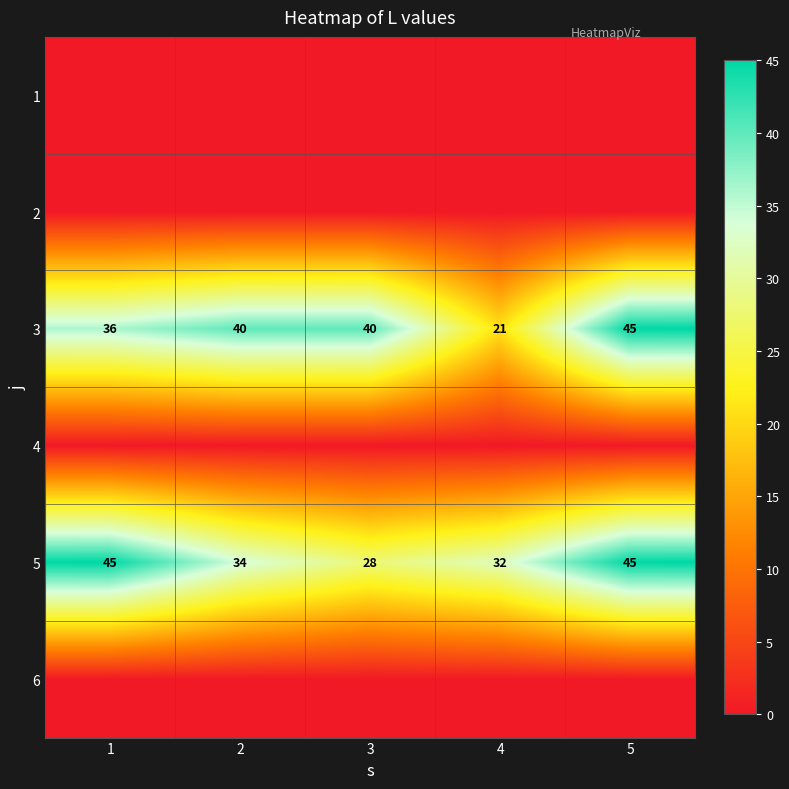

True or false: 3 has a value of 40 at 2.

True